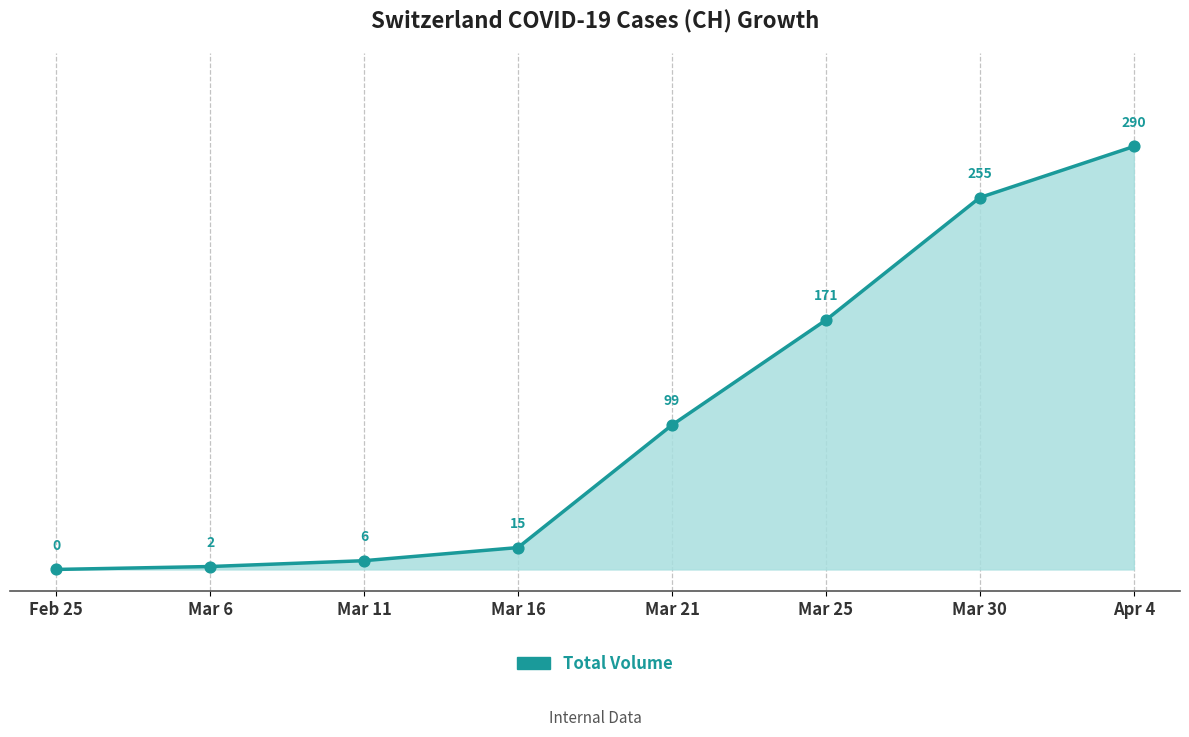

What is the change in value from Mar 16 to Mar 30?

+240